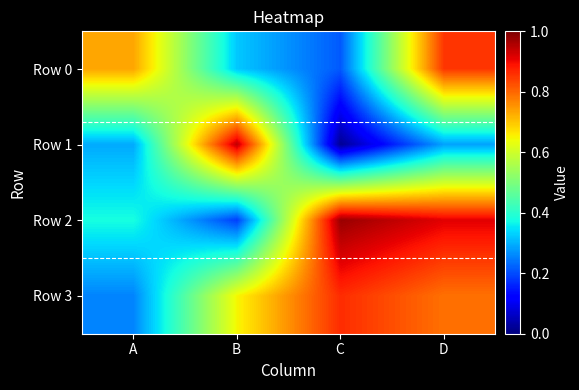

At how many categories does at least one series exceed 0?

4